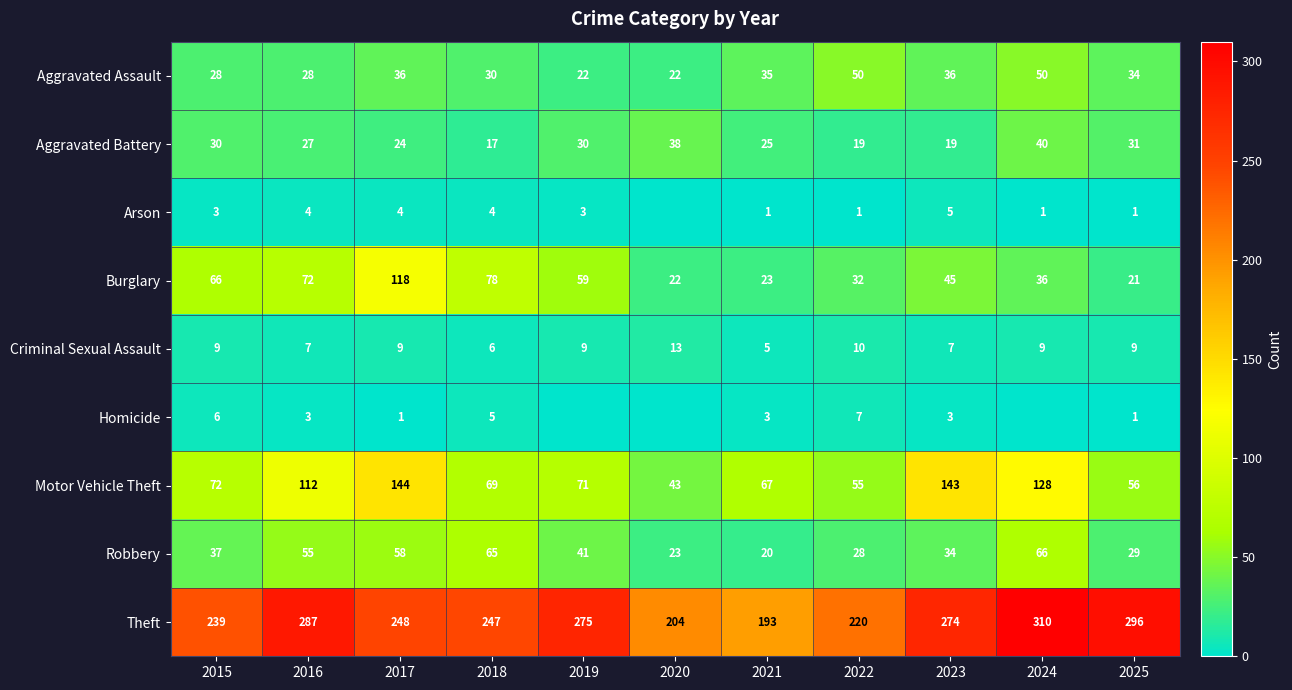

Which series changed the most between 2018 and 2021?

Burglary